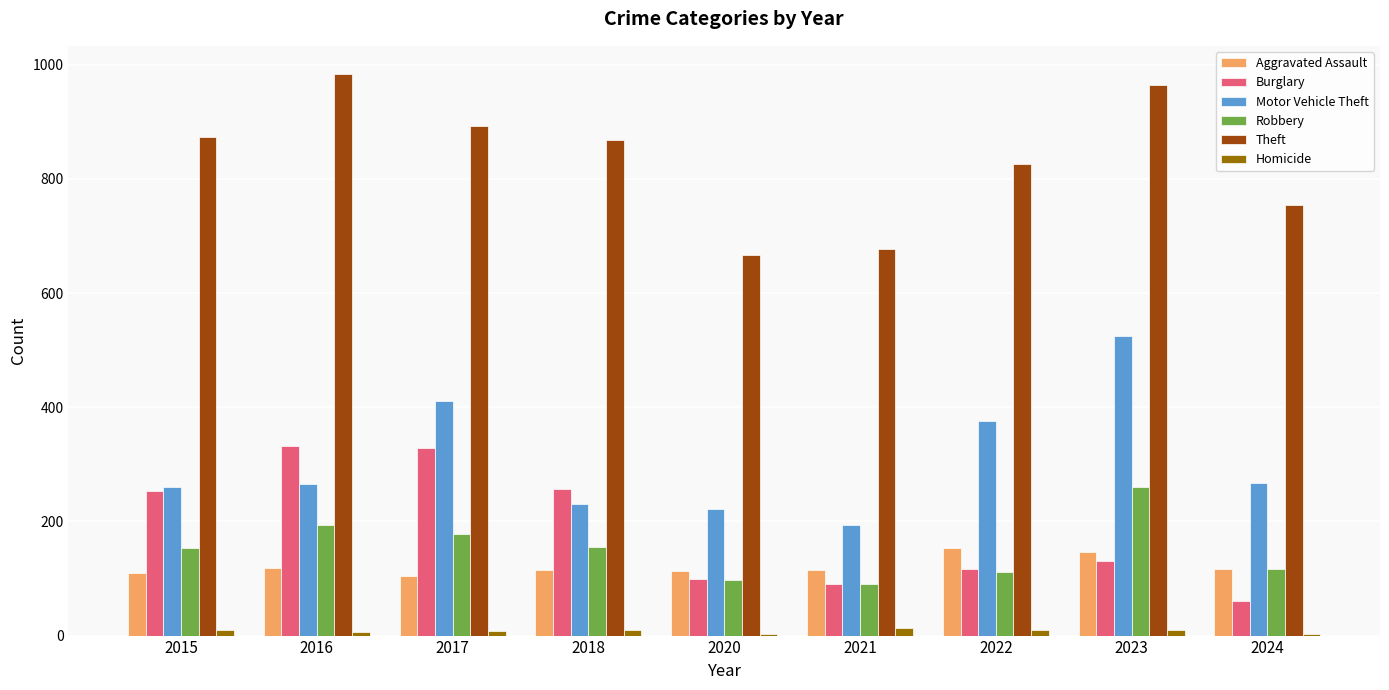

What is the greatest value displayed?

984